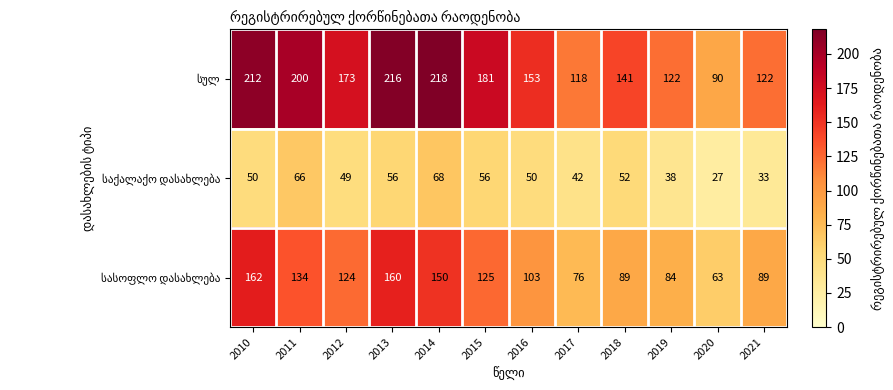

Which category has the highest value across all series?

2014